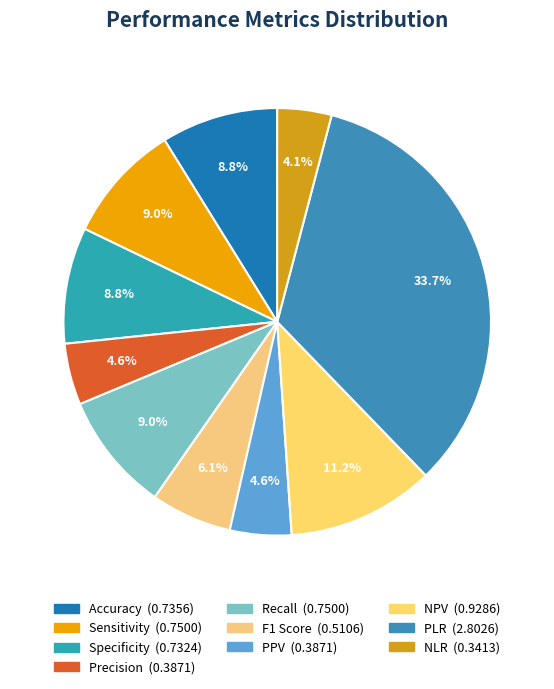

Which category has the smallest portion of the pie?

NLR